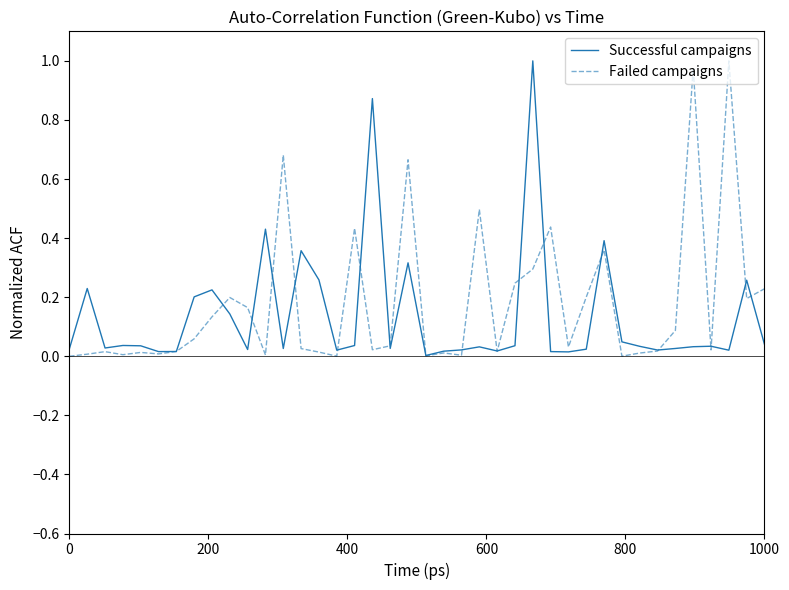

What are all the series names shown in the legend?

Successful campaigns, Failed campaigns